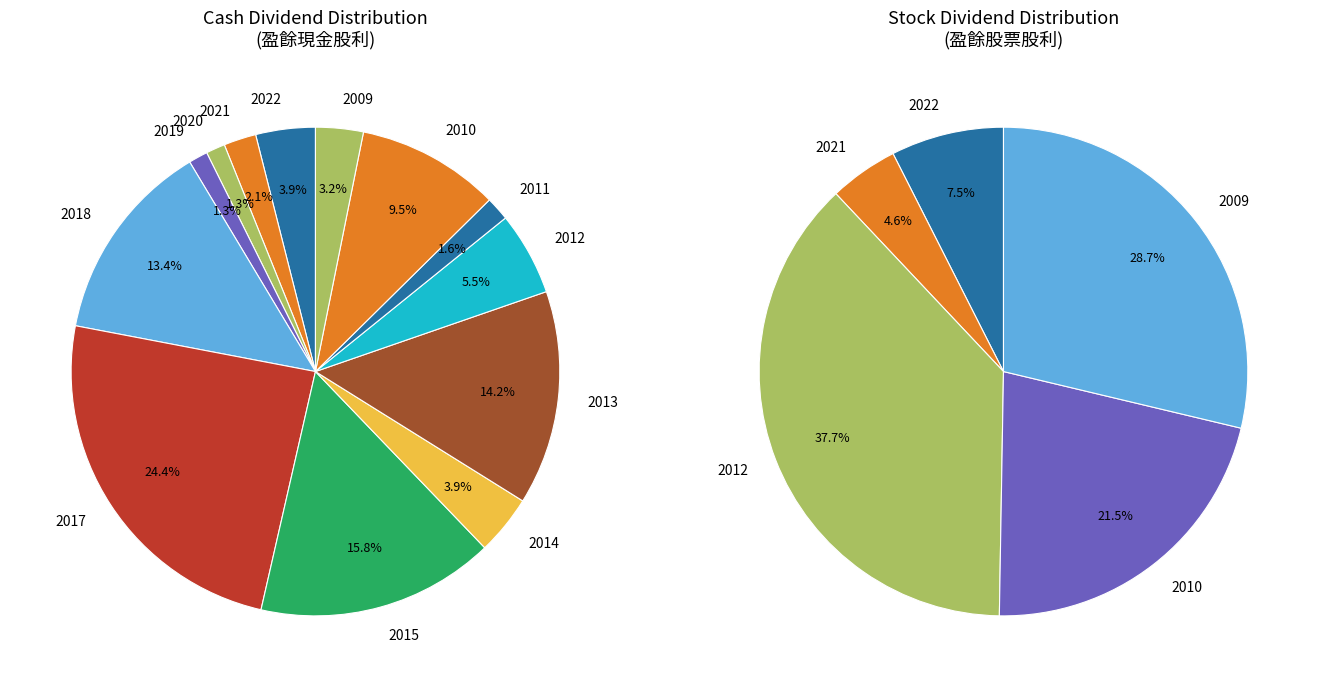

Which series changed the most between 2018 and 2014?

Cash Dividend (盈餘)